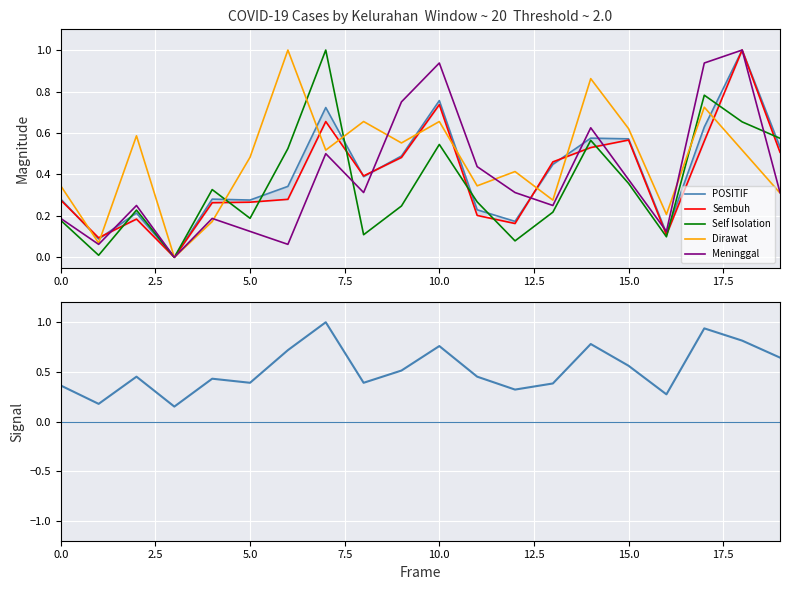

How many positive values does the Sembuh series have?

19